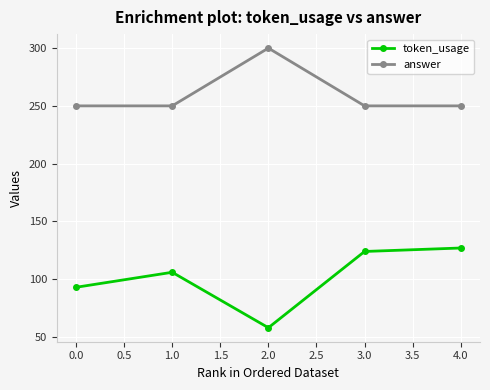

Reading left to right, transcribe all the data shown in this chart.

token_usage: 93	106	58	124	127
answer: 250	250	300	250	250